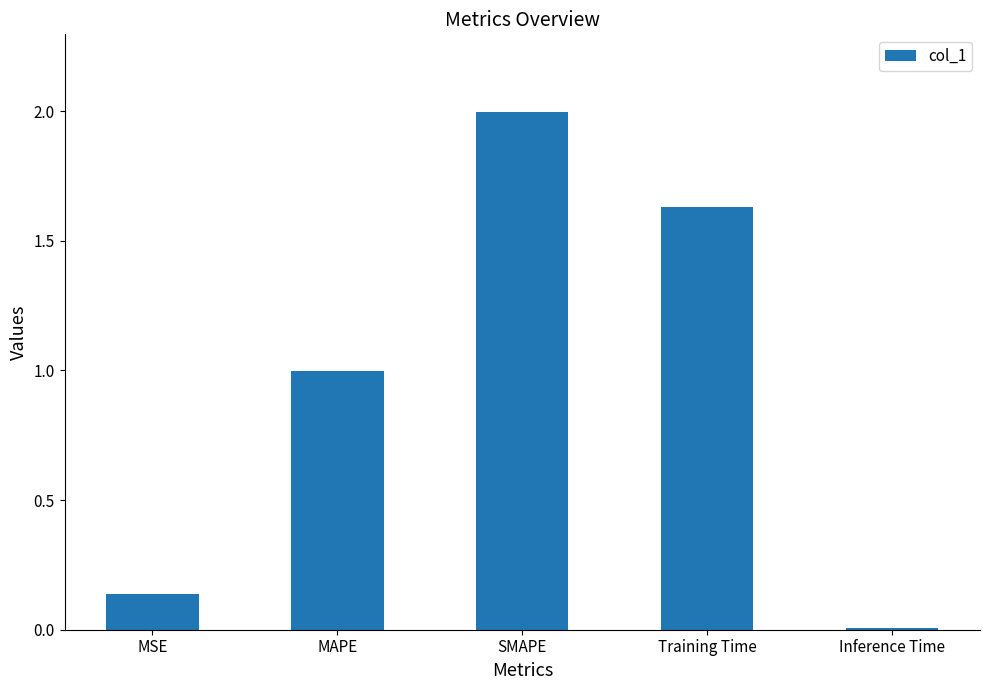

List the labels in order of value, smallest first.

Inference Time, MSE, MAPE, Training Time, SMAPE